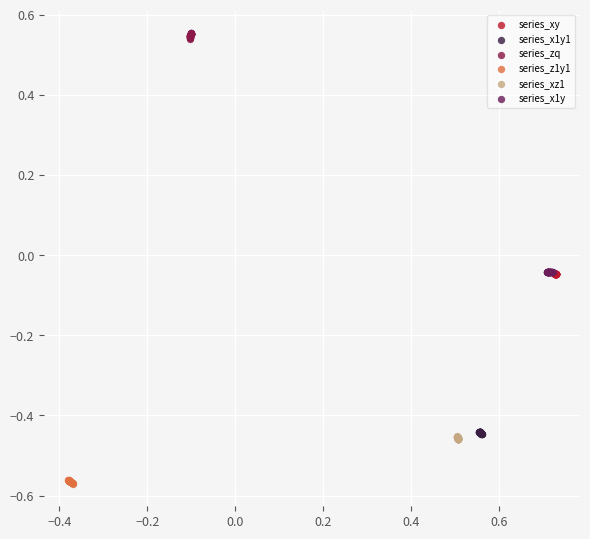

Which series contains the highest Y value?

series_zq